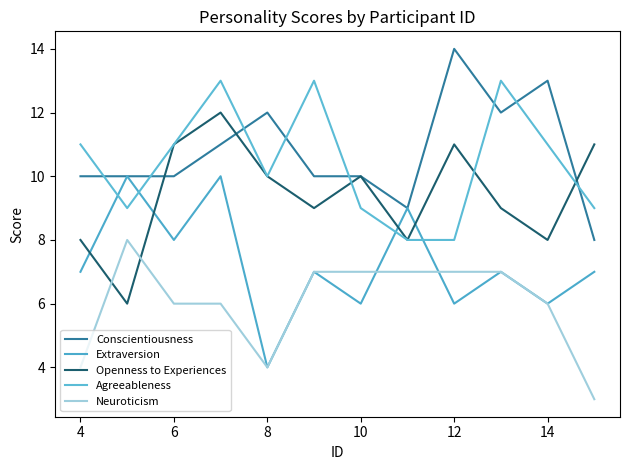

True or false: Extraversion has more than 2 interior local peaks.

True